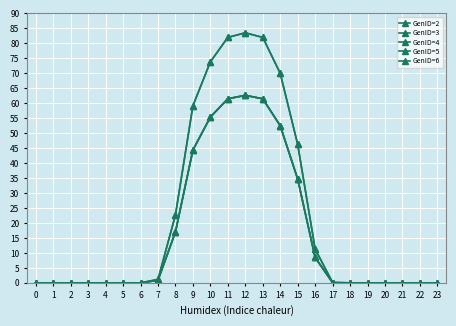

Rank the categories by GenID=5 value from lowest to highest.

0, 1, 3, 4, 5, 6, 20, 21, 22, 23, 2, 19, 18, 17, 7, 16, 8, 15, 9, 14, 10, 13, 11, 12